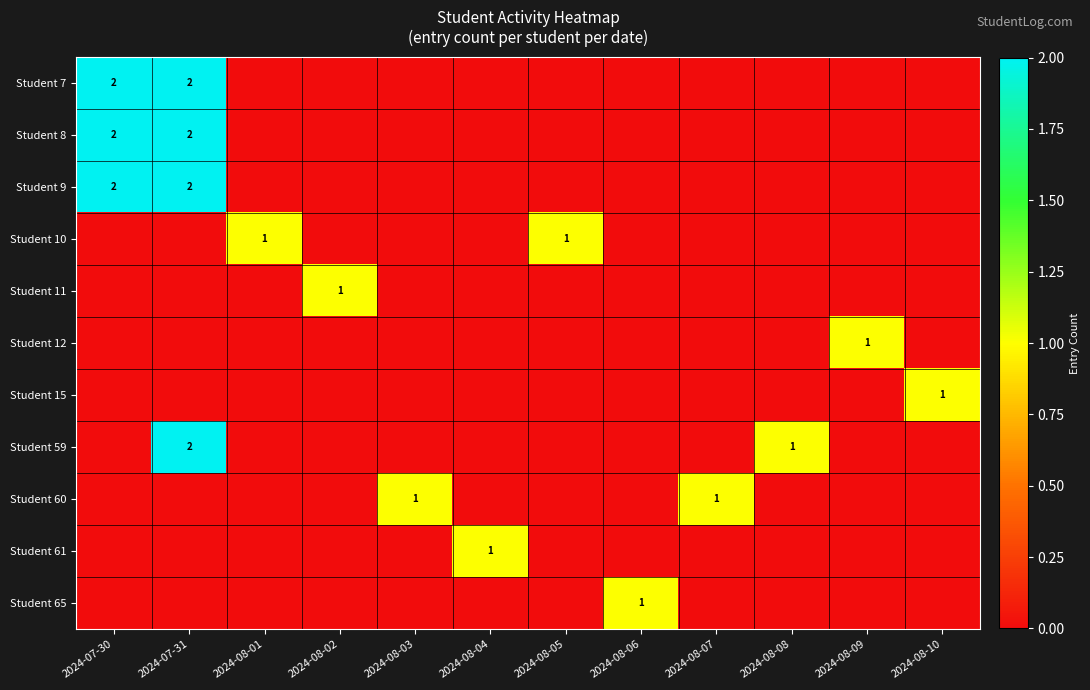

Which has a higher value, 2024-08-10 or 2024-08-03?

2024-08-10